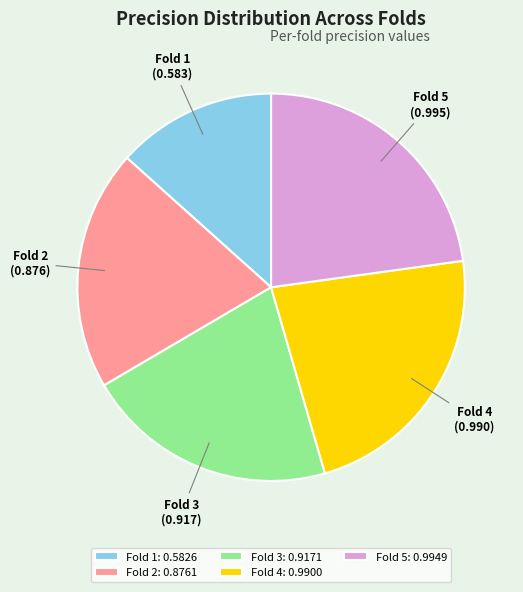

Is the sum of Fold 3 and Fold 1 greater than half?

No